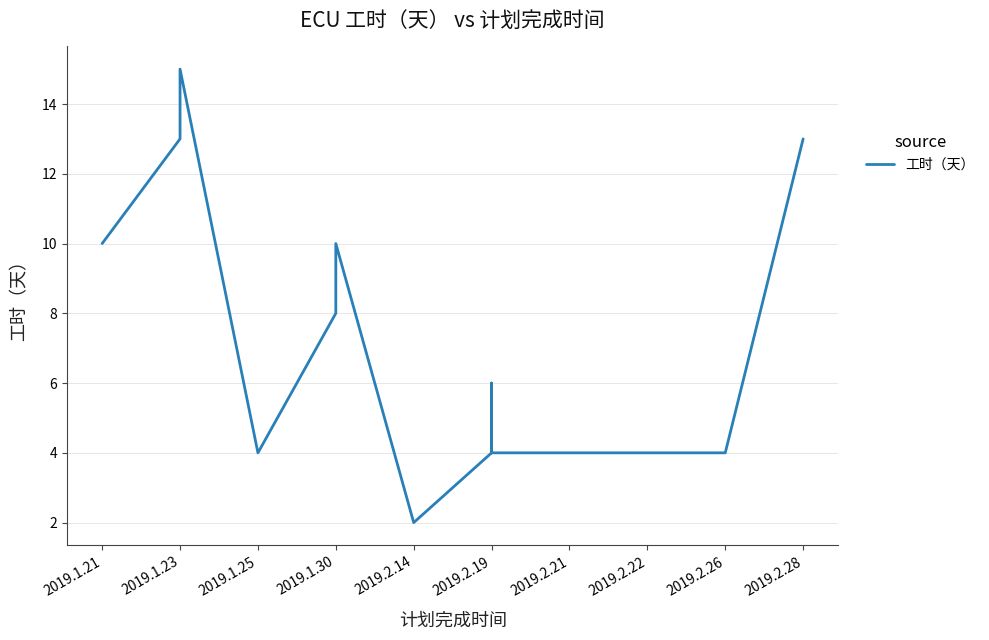

What is the greatest value displayed?

15